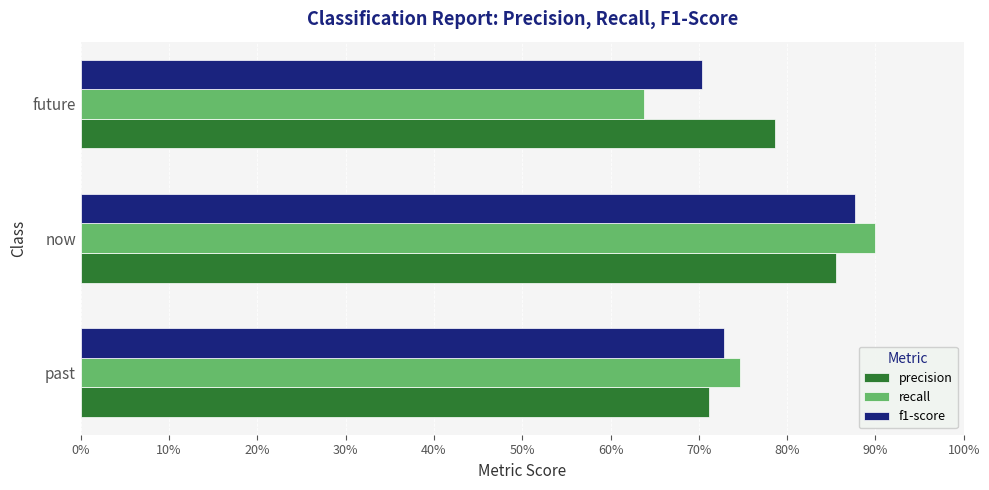

What are all the series names shown in the legend?

precision, recall, f1-score